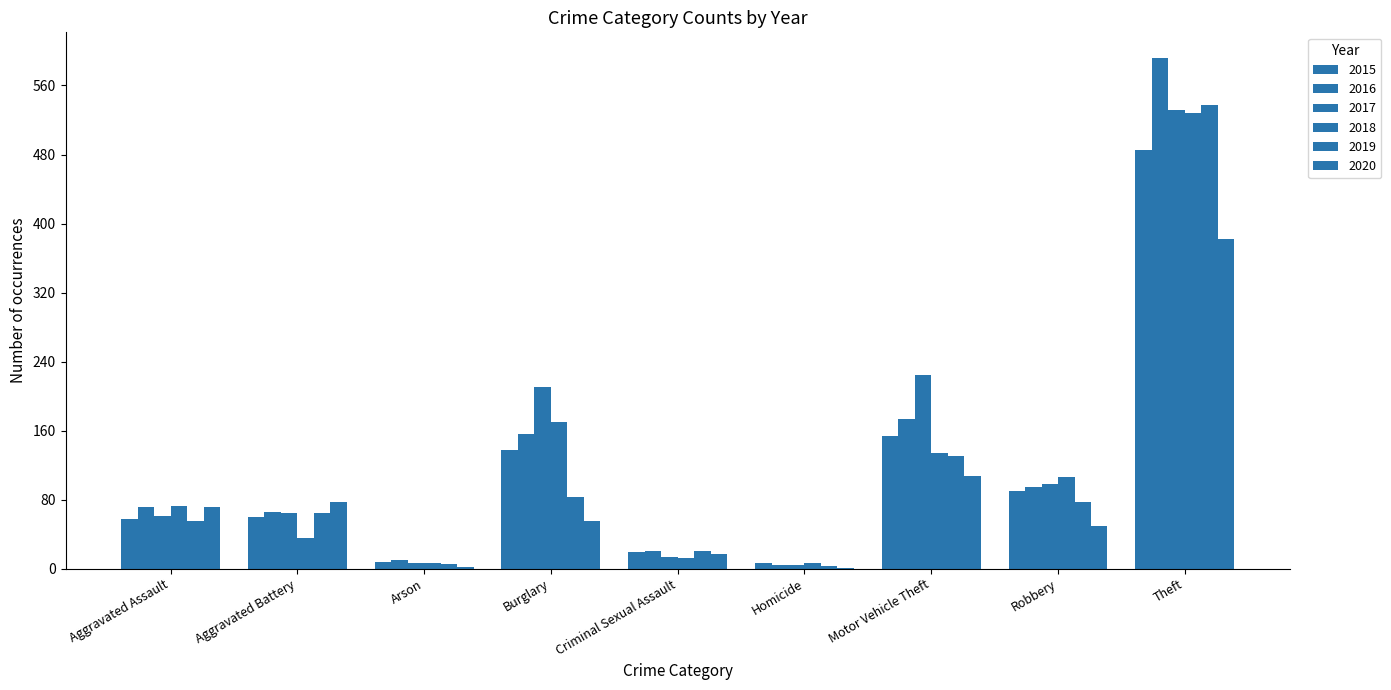

At which label is 2018 closest to 267?

Burglary